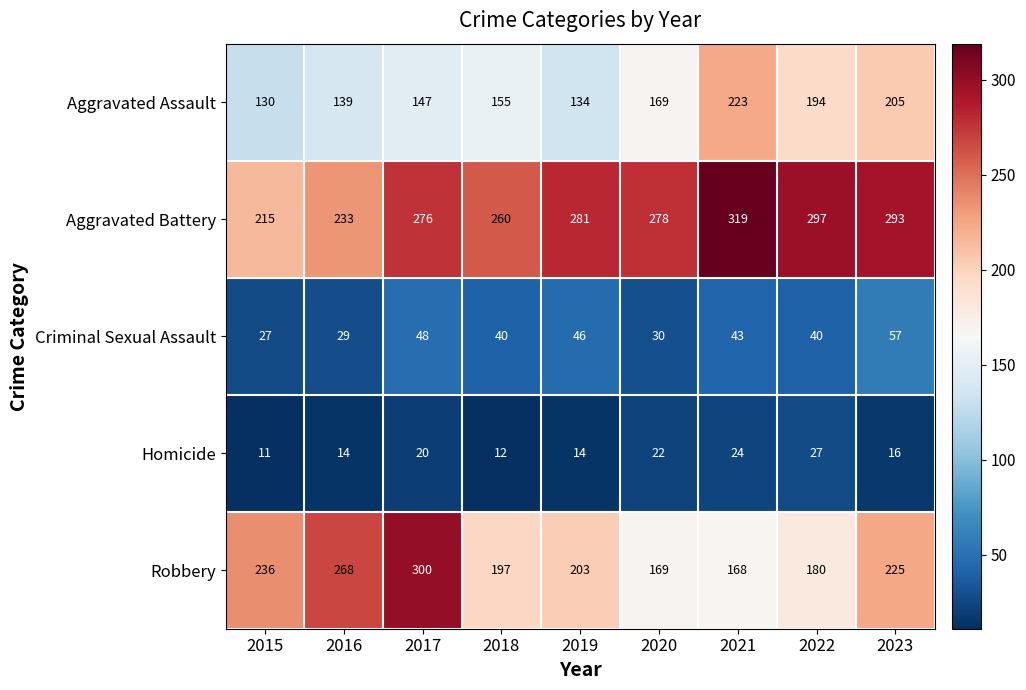

Which label corresponds to the smallest value in the chart?

2015